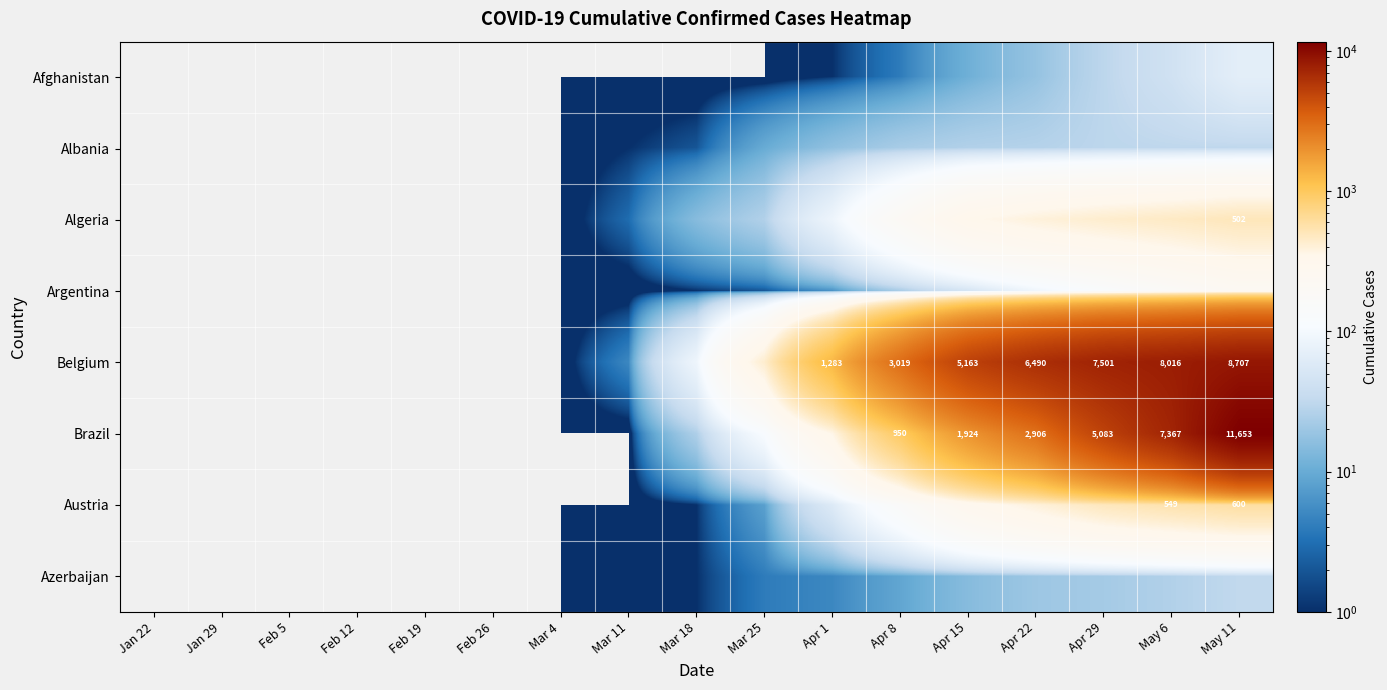

Is it true that Brazil equals 20973 at May 11?

False